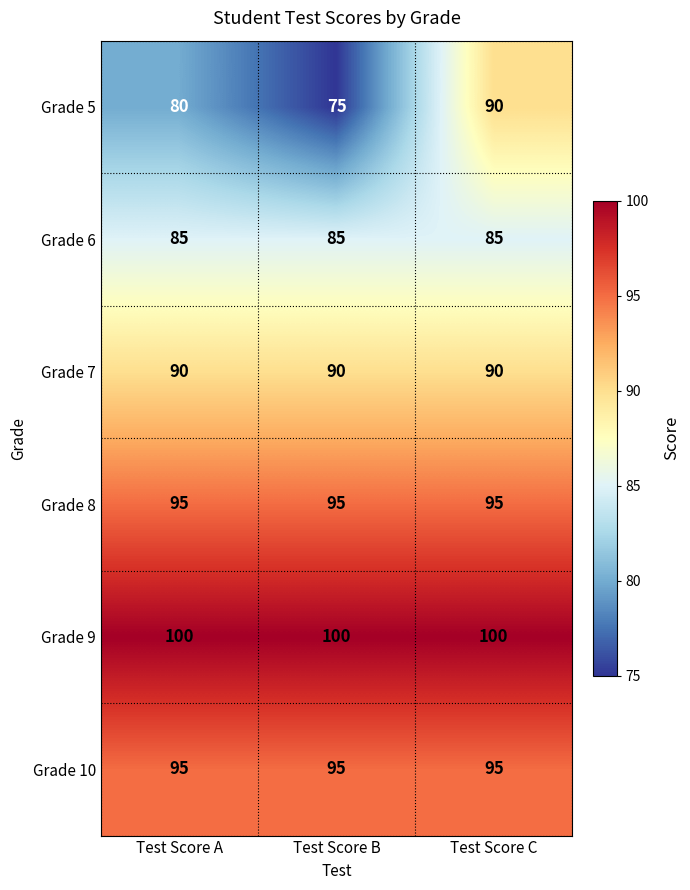

Reading left to right, what are all the values shown in this chart?

Grade 5: Test Score A=80	Test Score B=75	Test Score C=90
Grade 6: Test Score A=85	Test Score B=85	Test Score C=85
Grade 7: Test Score A=90	Test Score B=90	Test Score C=90
Grade 8: Test Score A=95	Test Score B=95	Test Score C=95
Grade 9: Test Score A=100	Test Score B=100	Test Score C=100
Grade 10: Test Score A=95	Test Score B=95	Test Score C=95